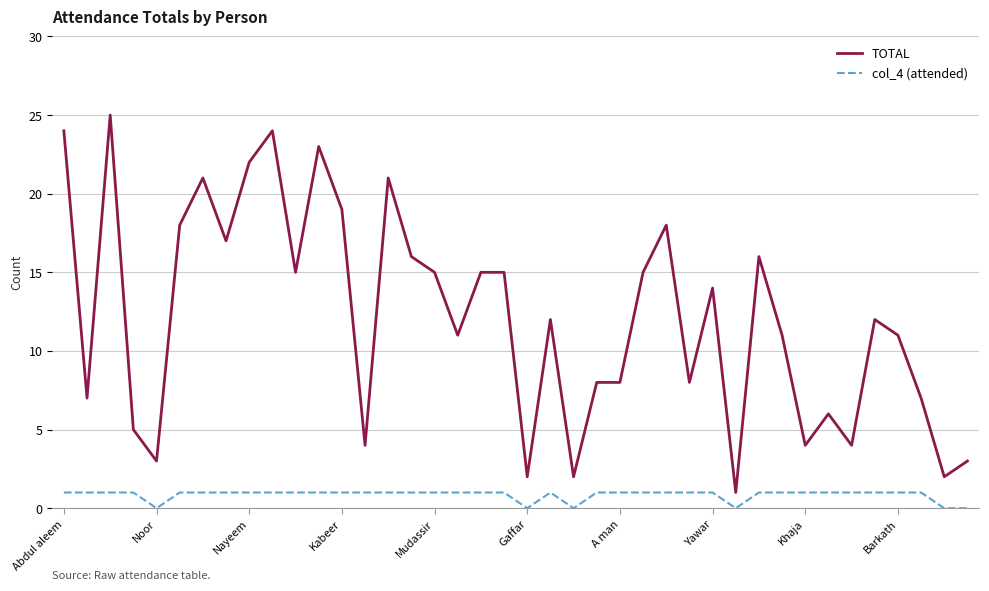

Which series has the largest total across all categories?

TOTAL